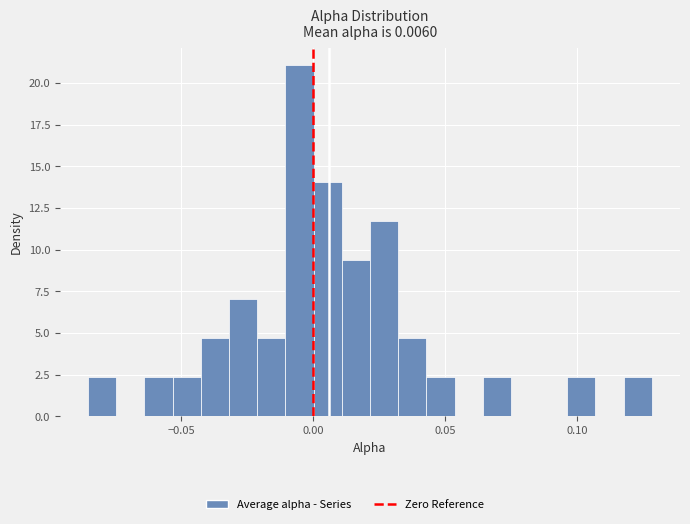

Around what value on the x-axis is the tallest bar? Give the approximate position of its centre, as read against the axis.

-0.005